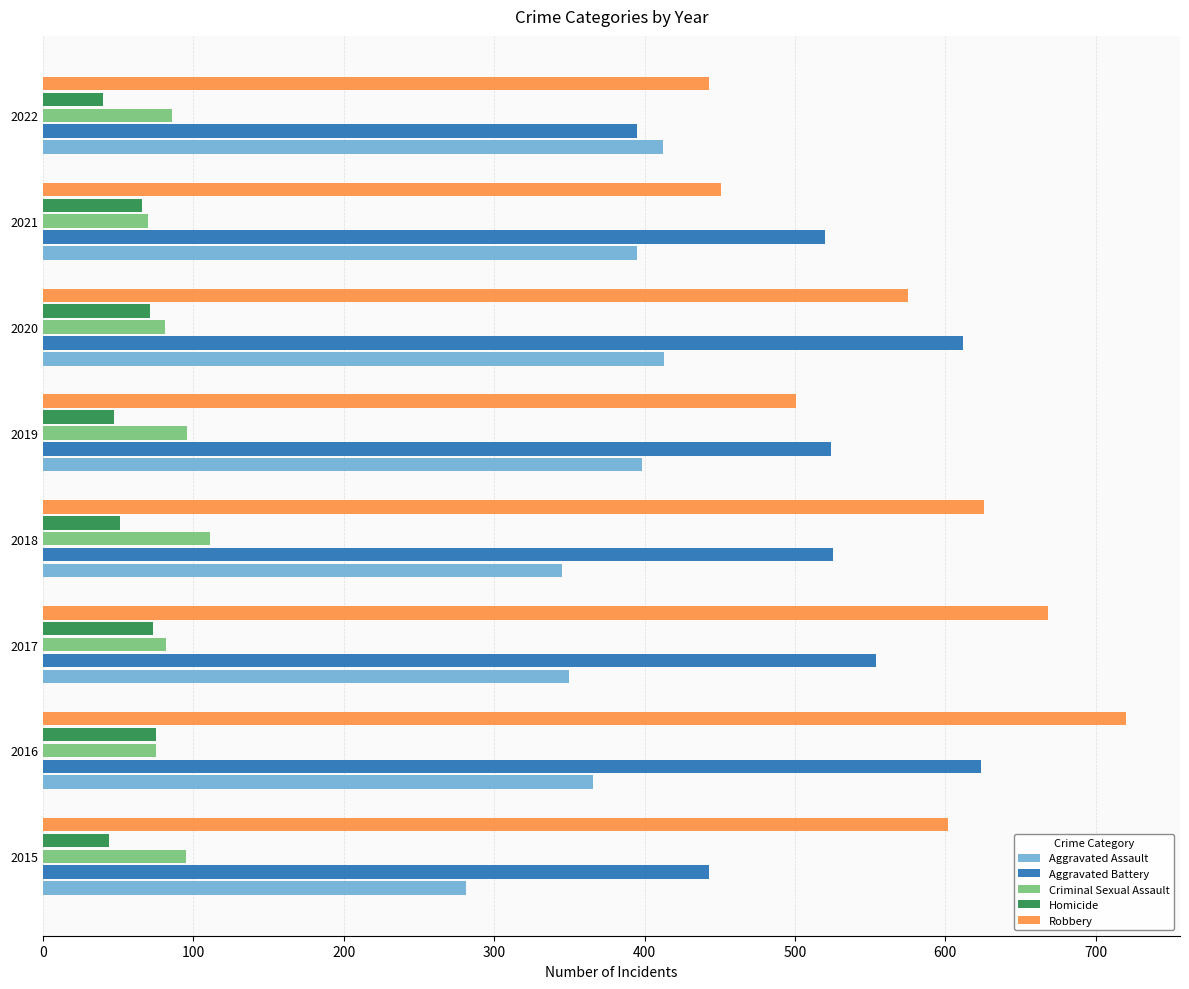

Rank the series by their maximum value, from highest to lowest.

Robbery, Aggravated Battery, Aggravated Assault, Criminal Sexual Assault, Homicide